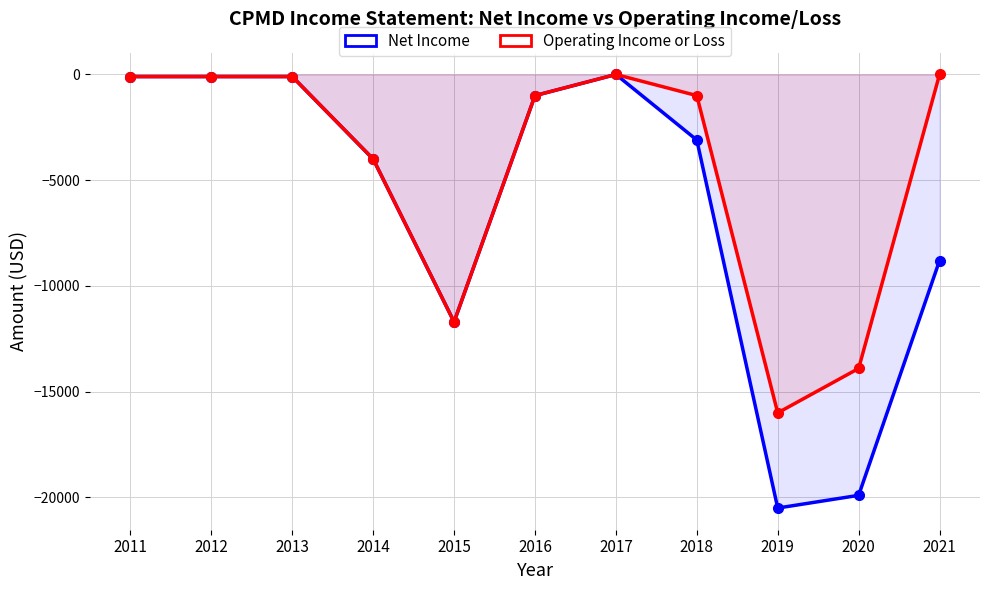

Which series changed the most between 2011 and 2013?

Net Income